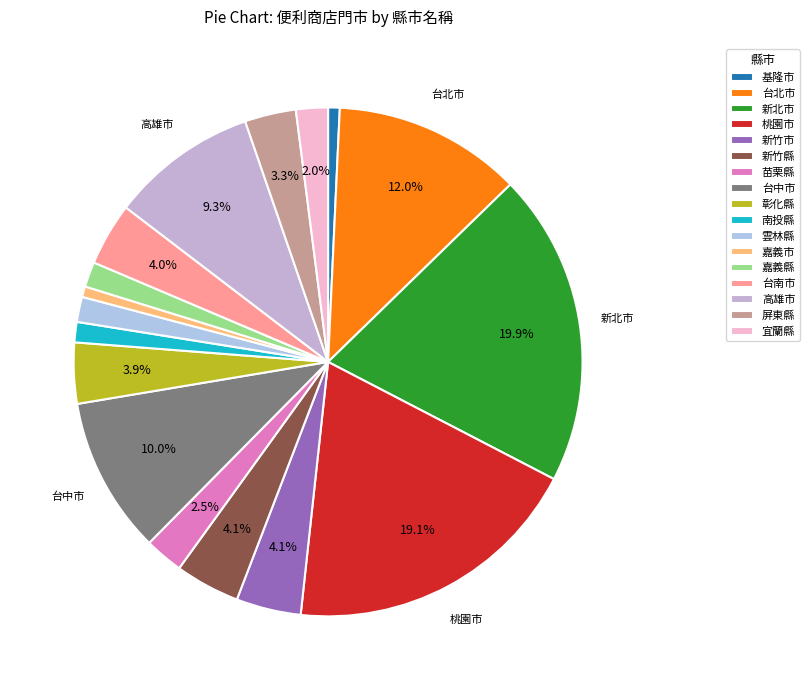

Count the number of slices in the pie.

17